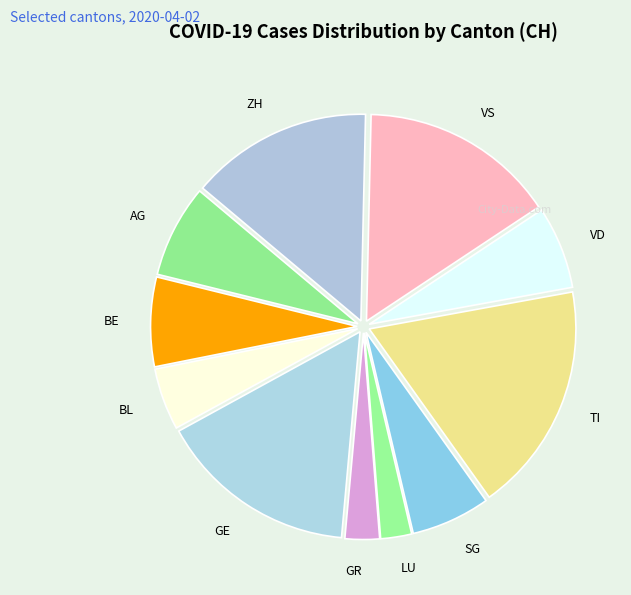

Is the sum of TI and LU greater than half?

No